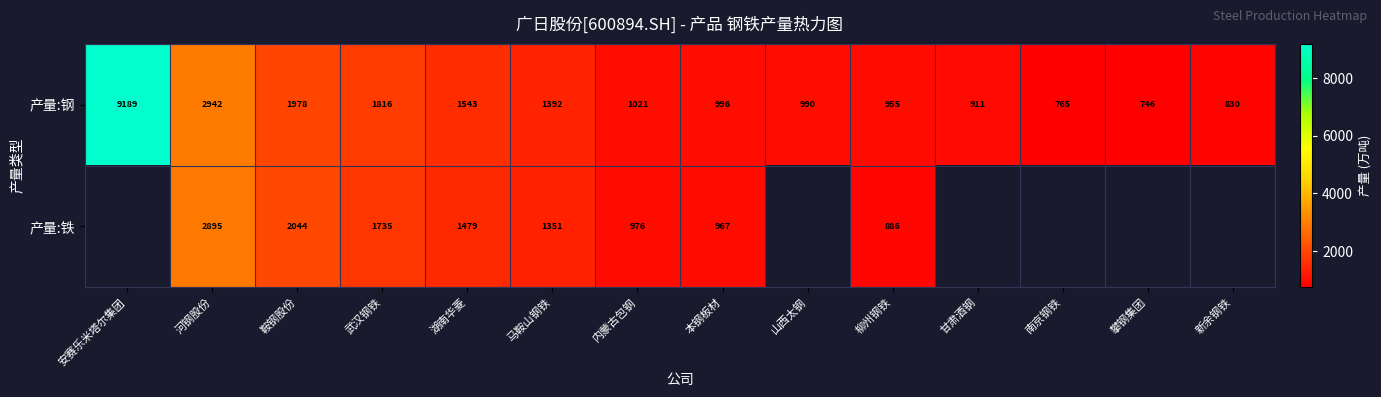

The value of 产量:钢 at 安赛乐米塔尔集团 is 15318.9. True or false?

False